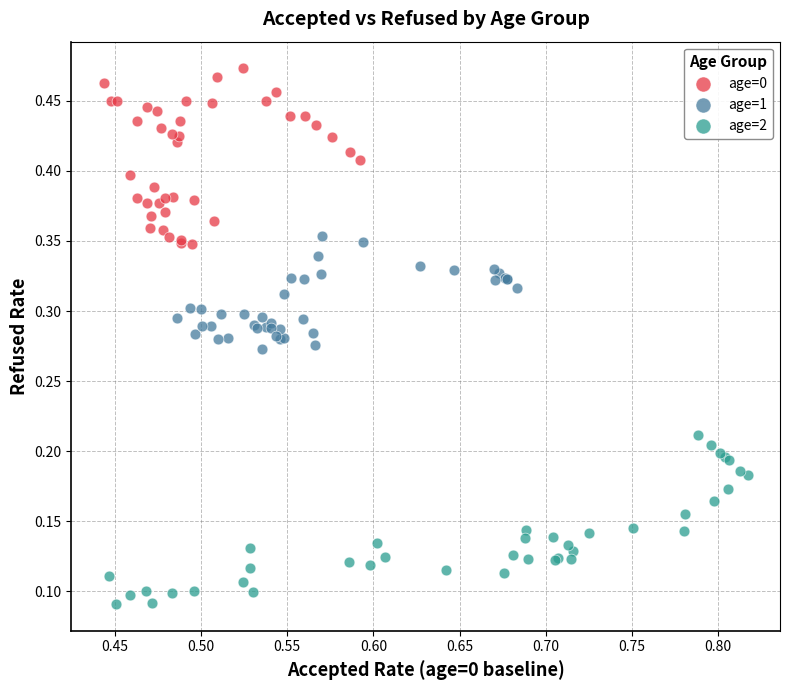

Which series has the widest spread of Y values?

age=0